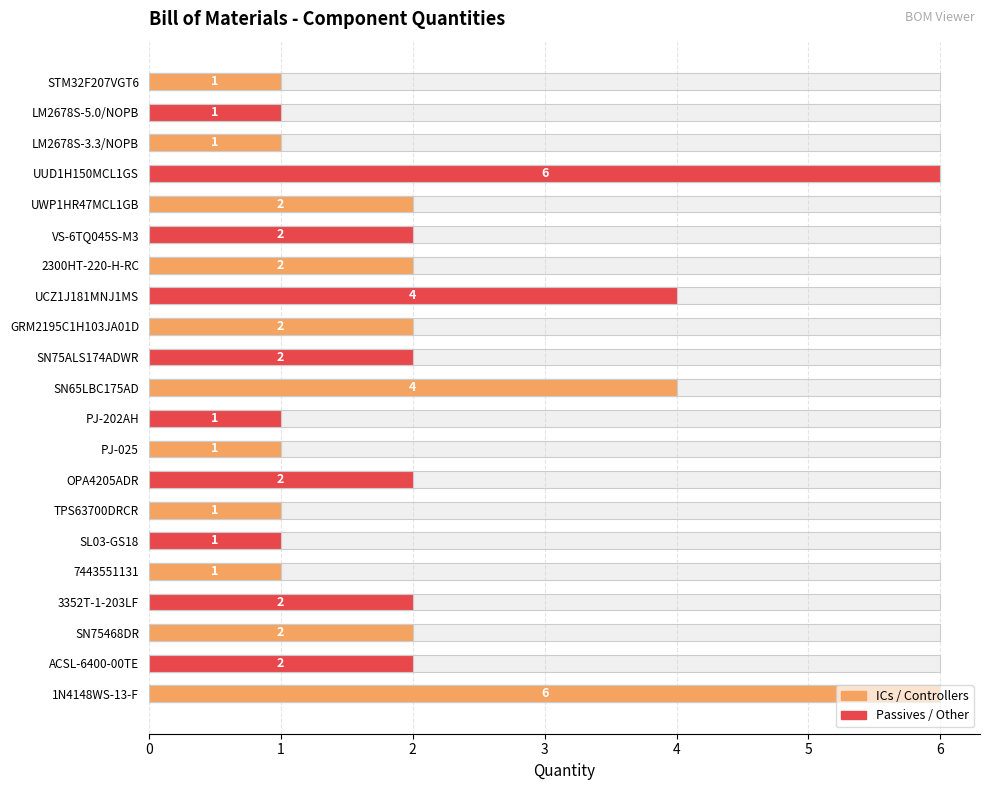

How many data points does each series have?

21